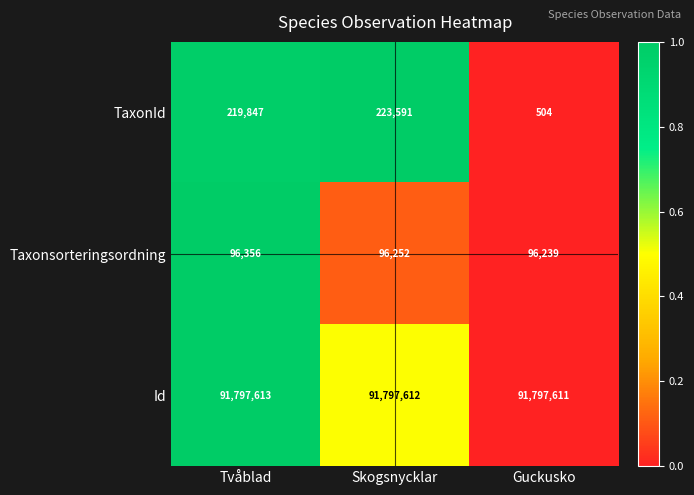

What is the sum of the TaxonId values at Tvåblad and Guckusko?

220351